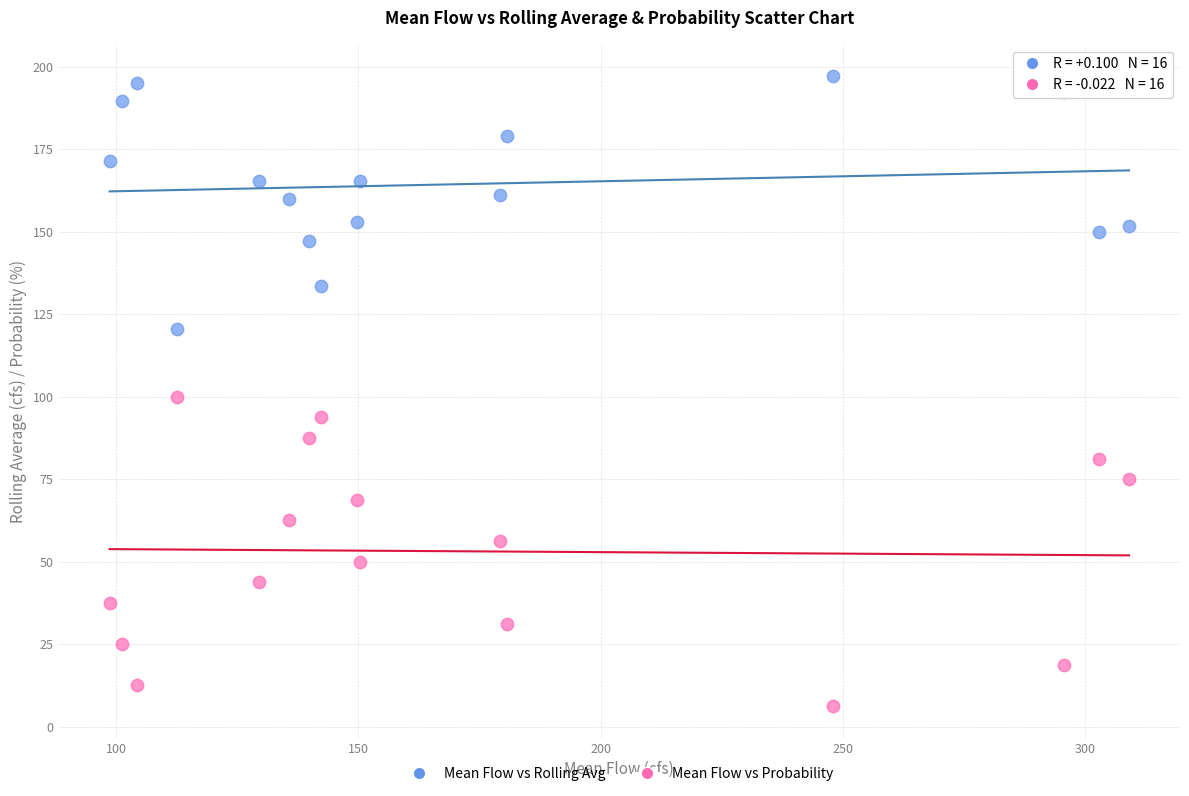

Across all data points, what is the range of X values (max minus min)?

210.5